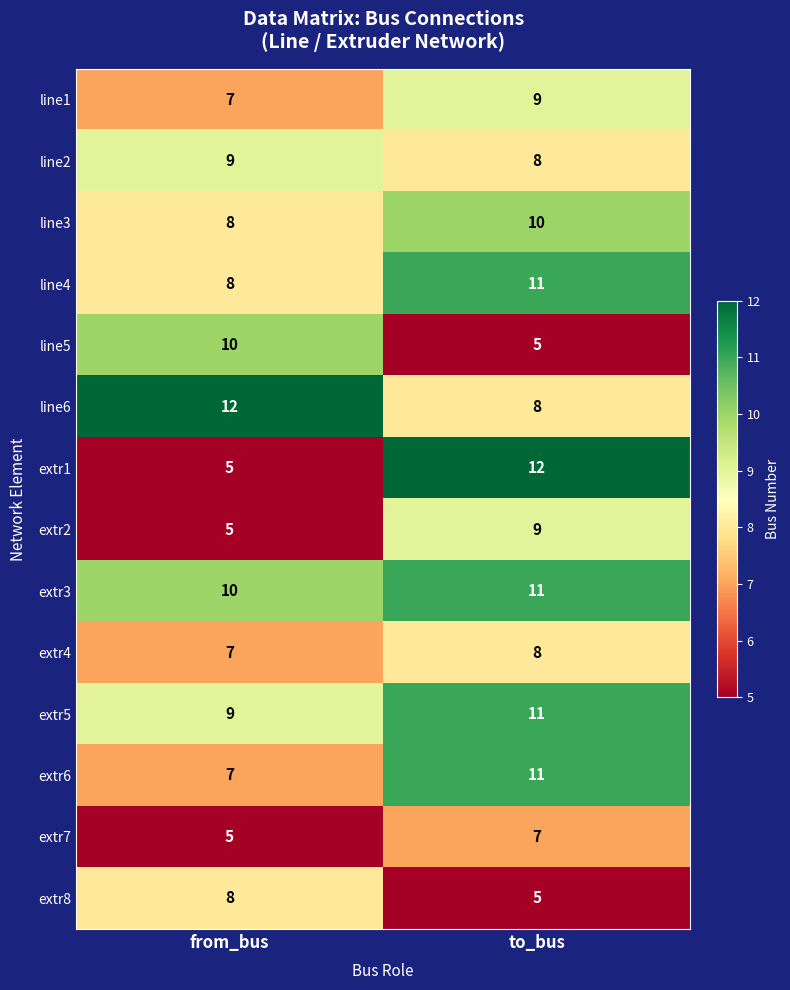

What is the sum of the line1 values at to_bus and from_bus?

16